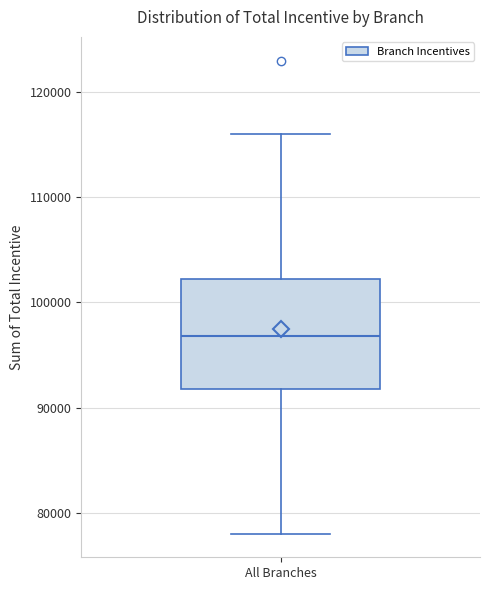

Transcribe this box plot: give where the median line is, the range the box spans, and where the two whiskers end, as read against the y-axis. The values are not printed on the chart, so give them approximately, as read against the axis.

median 97000, box 92000 to 102000, whiskers 78000 to 116000